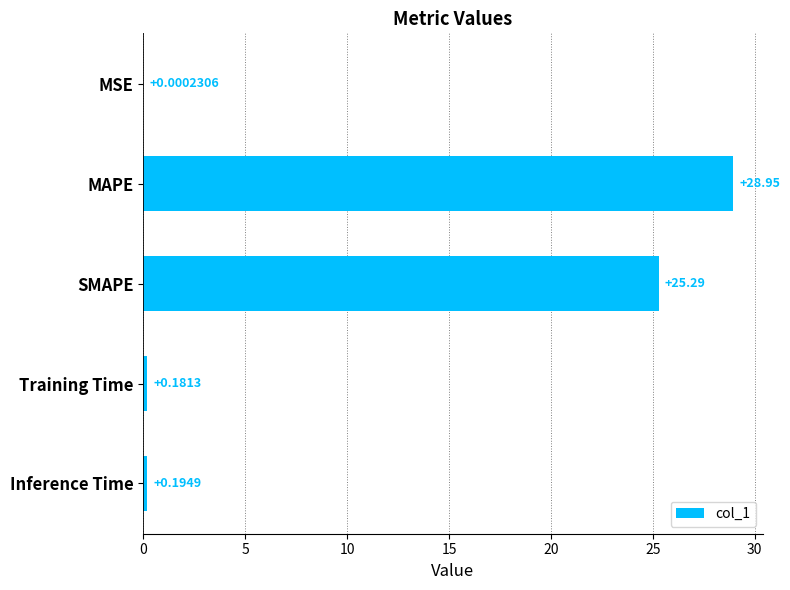

What is the sum of all values?

54.6